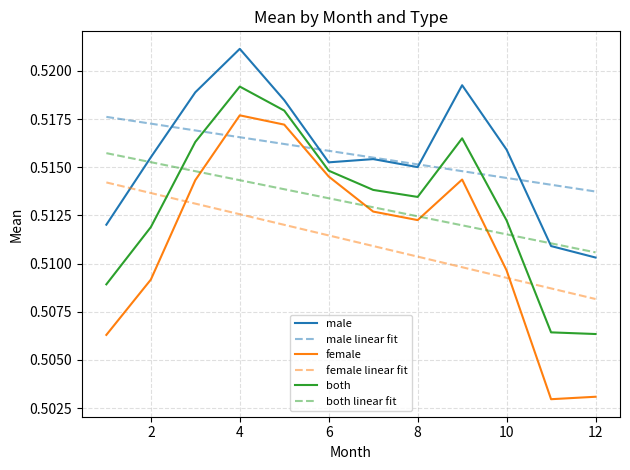

True or false: male and female intersect in this chart.

False